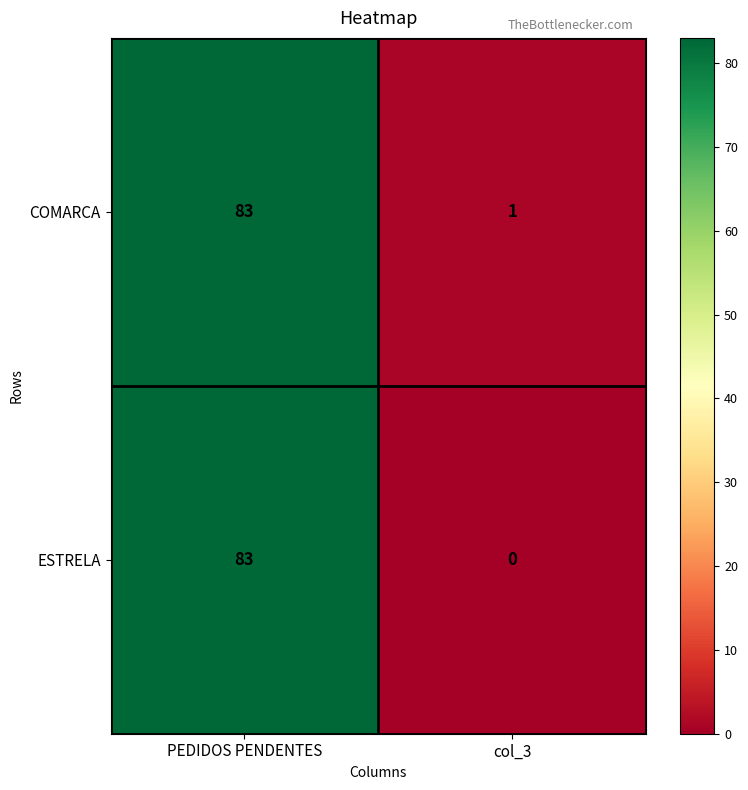

Rank the series at col_3 from highest to lowest value.

COMARCA, ESTRELA